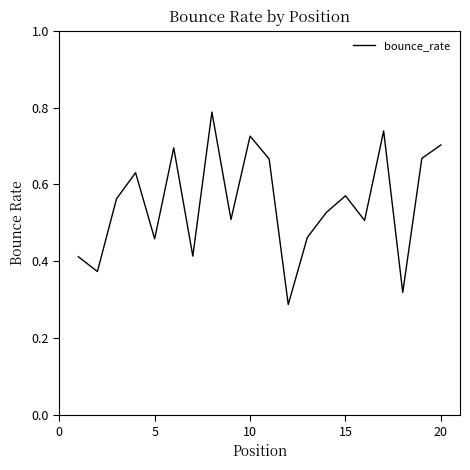

How many interior local peaks (higher than both neighbors) does the data have?

6